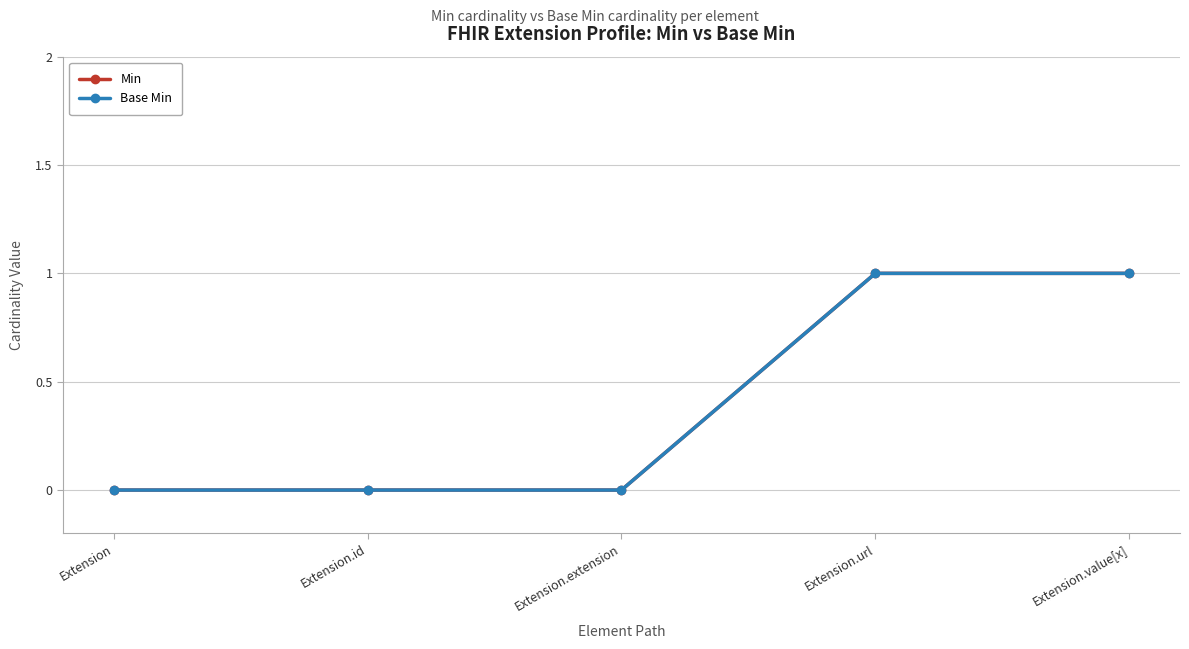

True or false: Min and Base Min cross at least once.

False